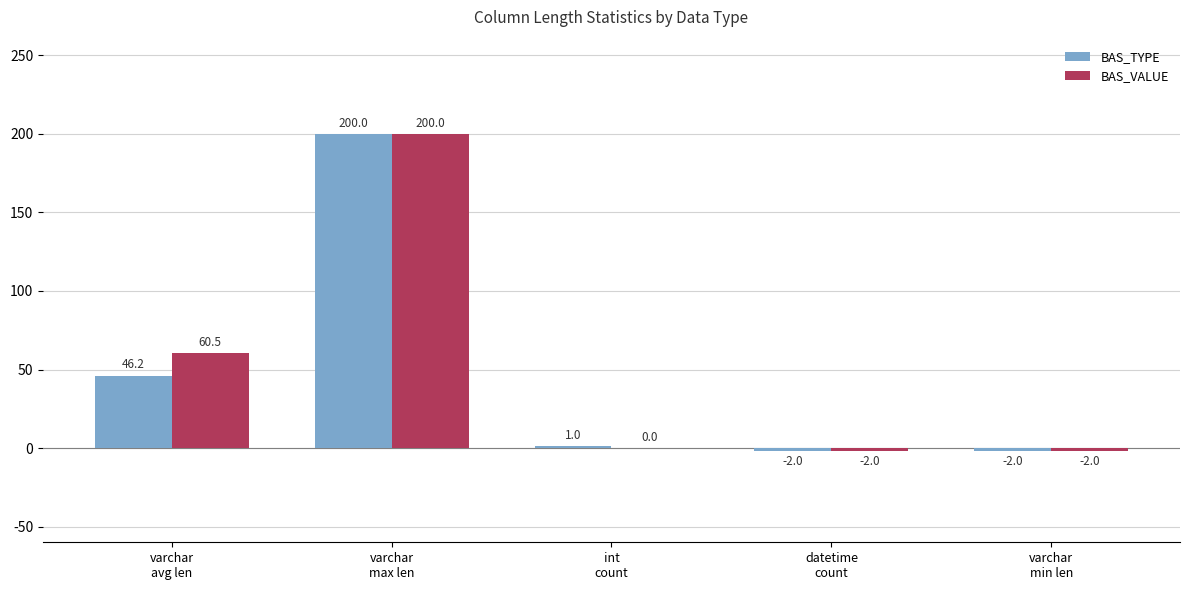

What is the approximate value of BAS_TYPE at varchar
avg len?

46.2